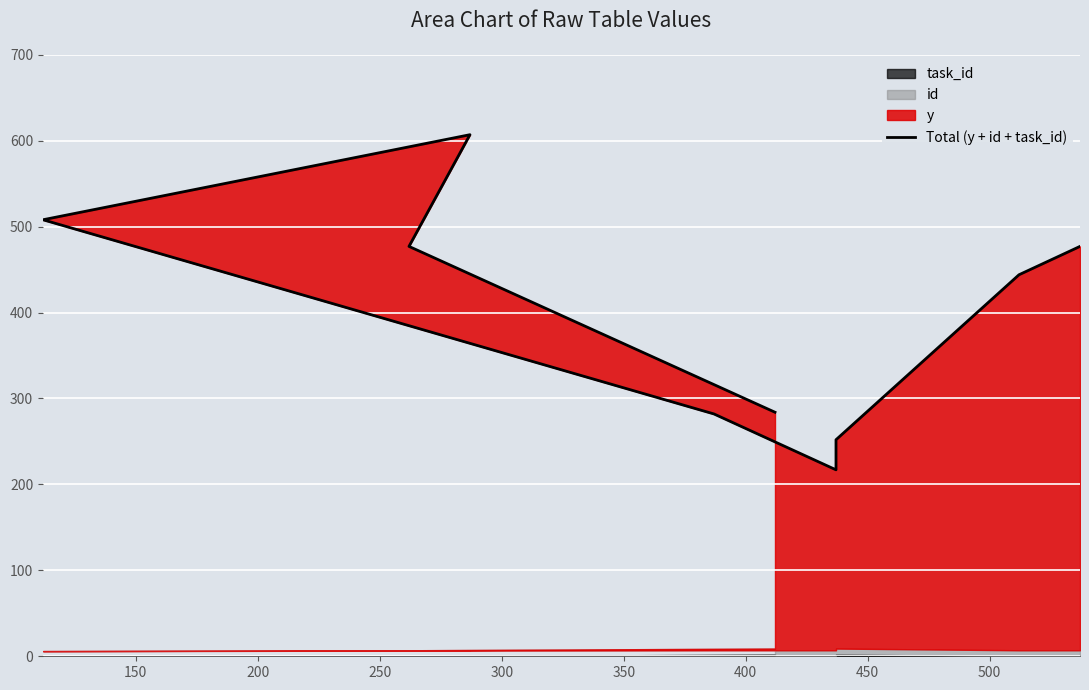

True or false: the data shows 163 at 450.

False